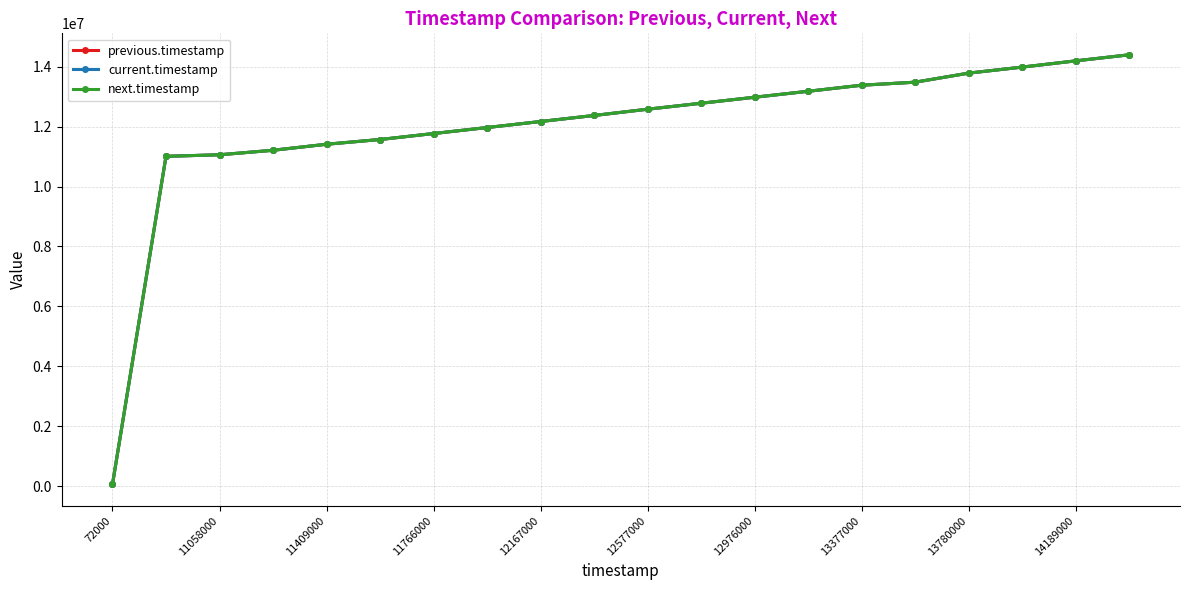

List the series in order of their peak value, lowest first.

previous.timestamp, current.timestamp, next.timestamp